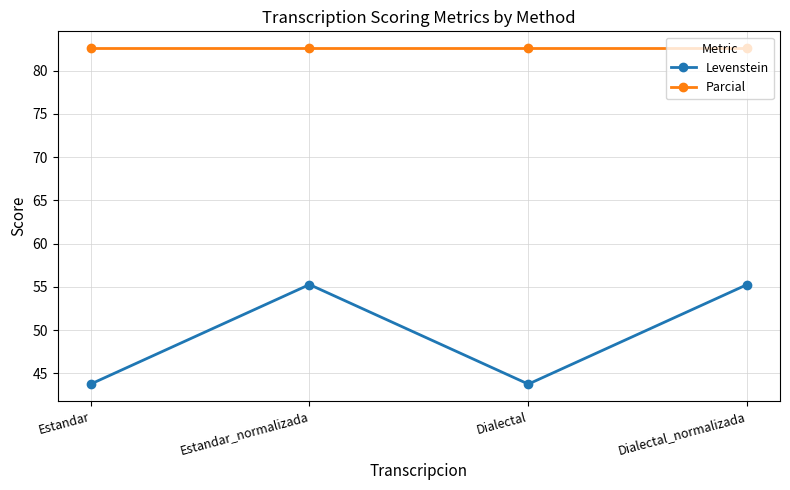

How many lines are shown in the chart?

2